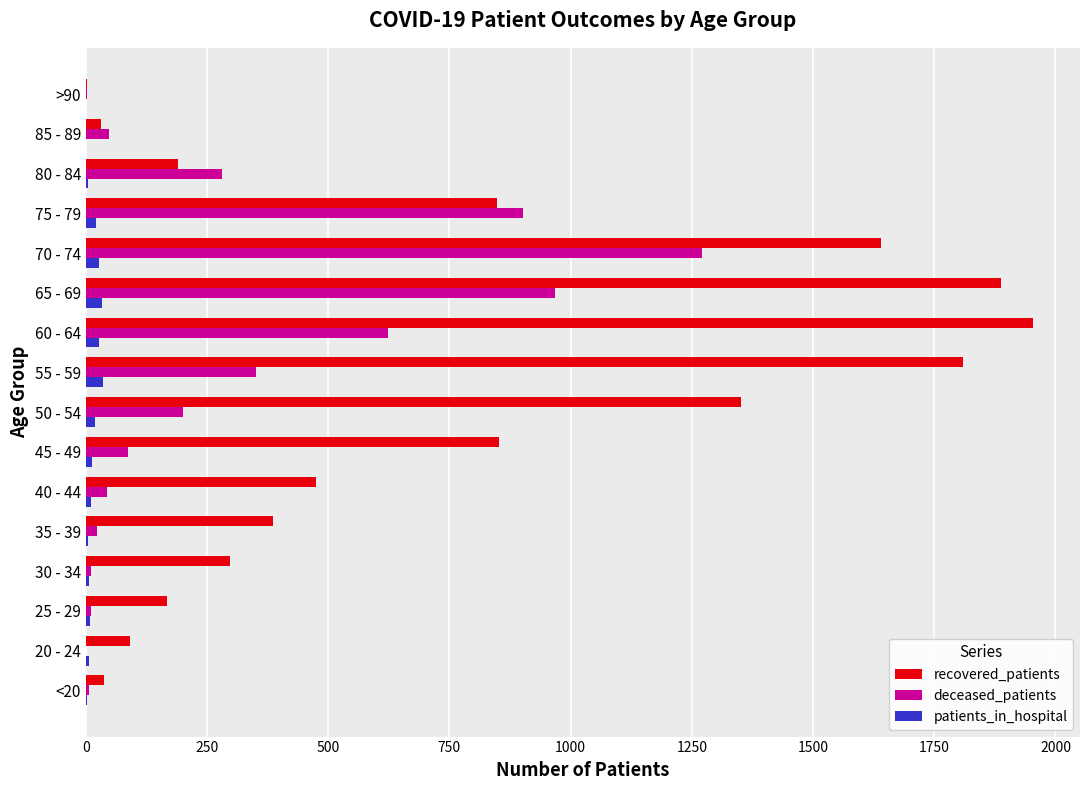

The value of deceased_patients at 45 - 49 is 87. True or false?

True